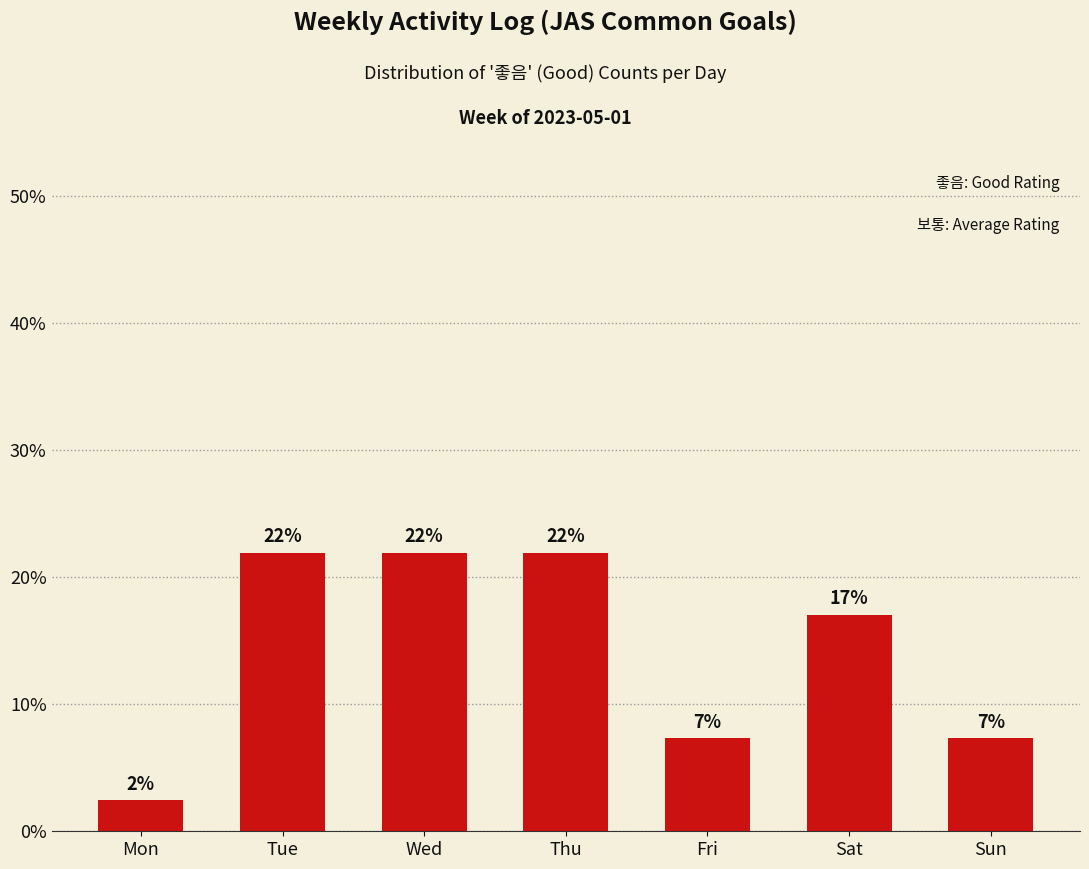

The value at Wed is 22.0. True or false?

True